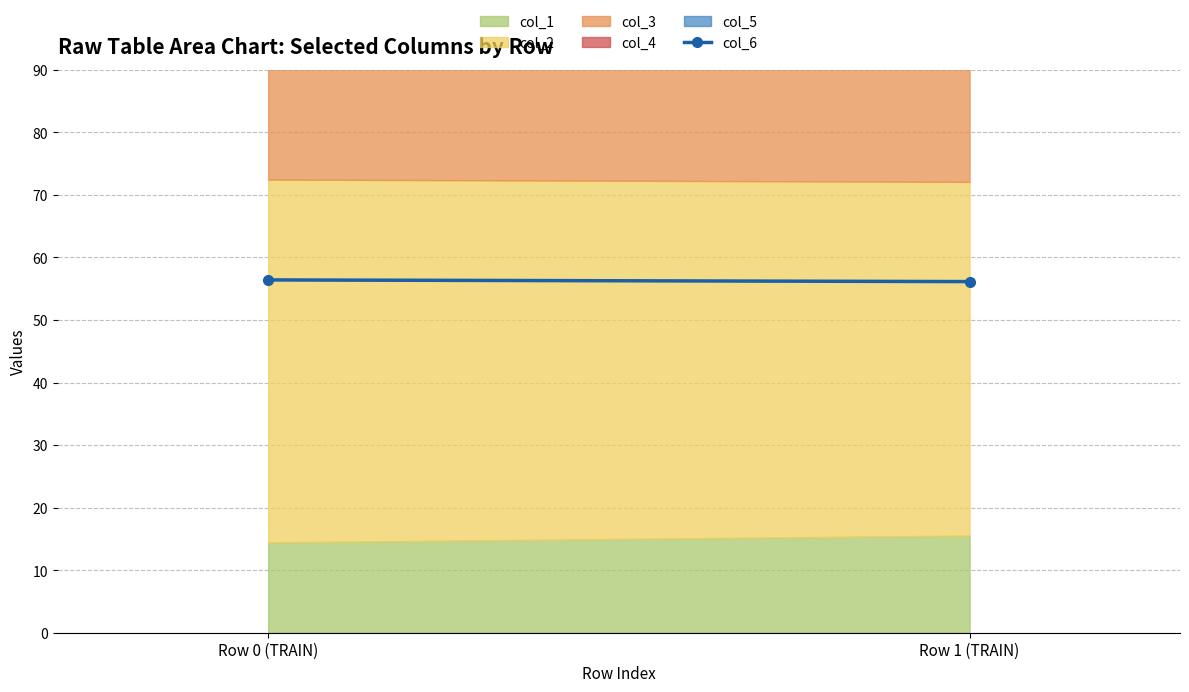

What is the ratio of the value at Row 1 (TRAIN) to the value at Row 0 (TRAIN)?

1.0